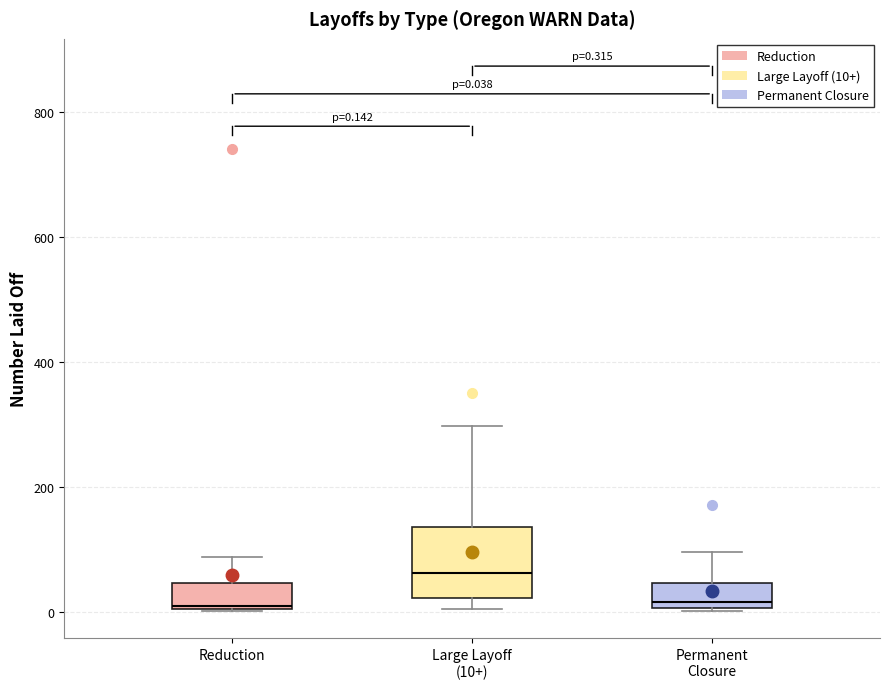

Which box is the tallest, from its lower edge to its upper edge?

Large Layoff (10+)